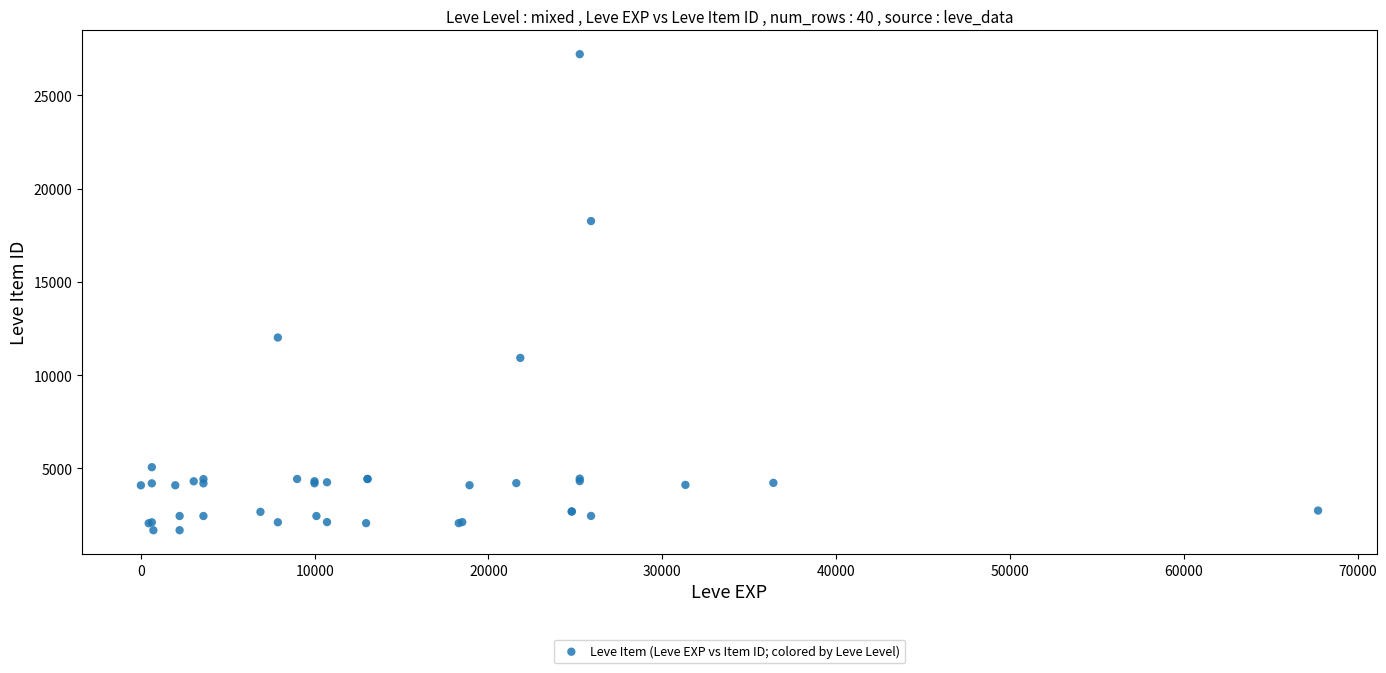

What Y value in the scatter plot is closest to 14448?

12018